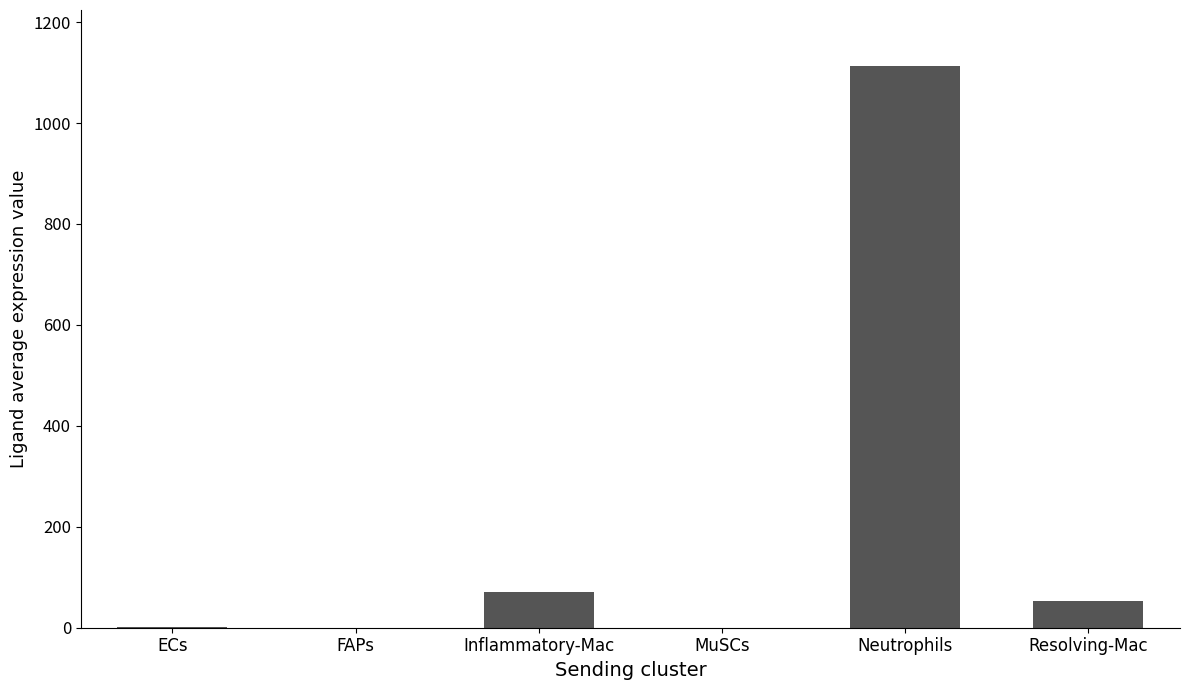

What is the sum of all values?

1237.9